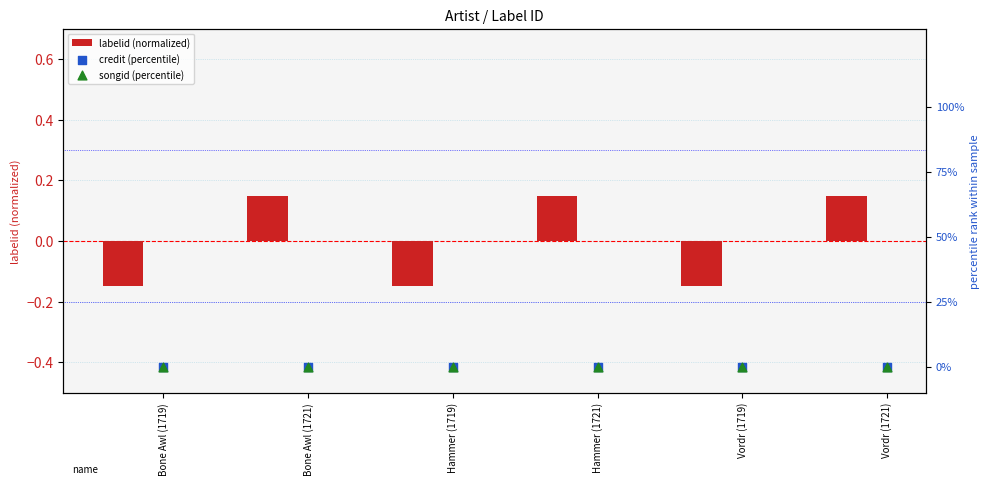

What is the total value across all series at Hammer (1719)?

-0.1